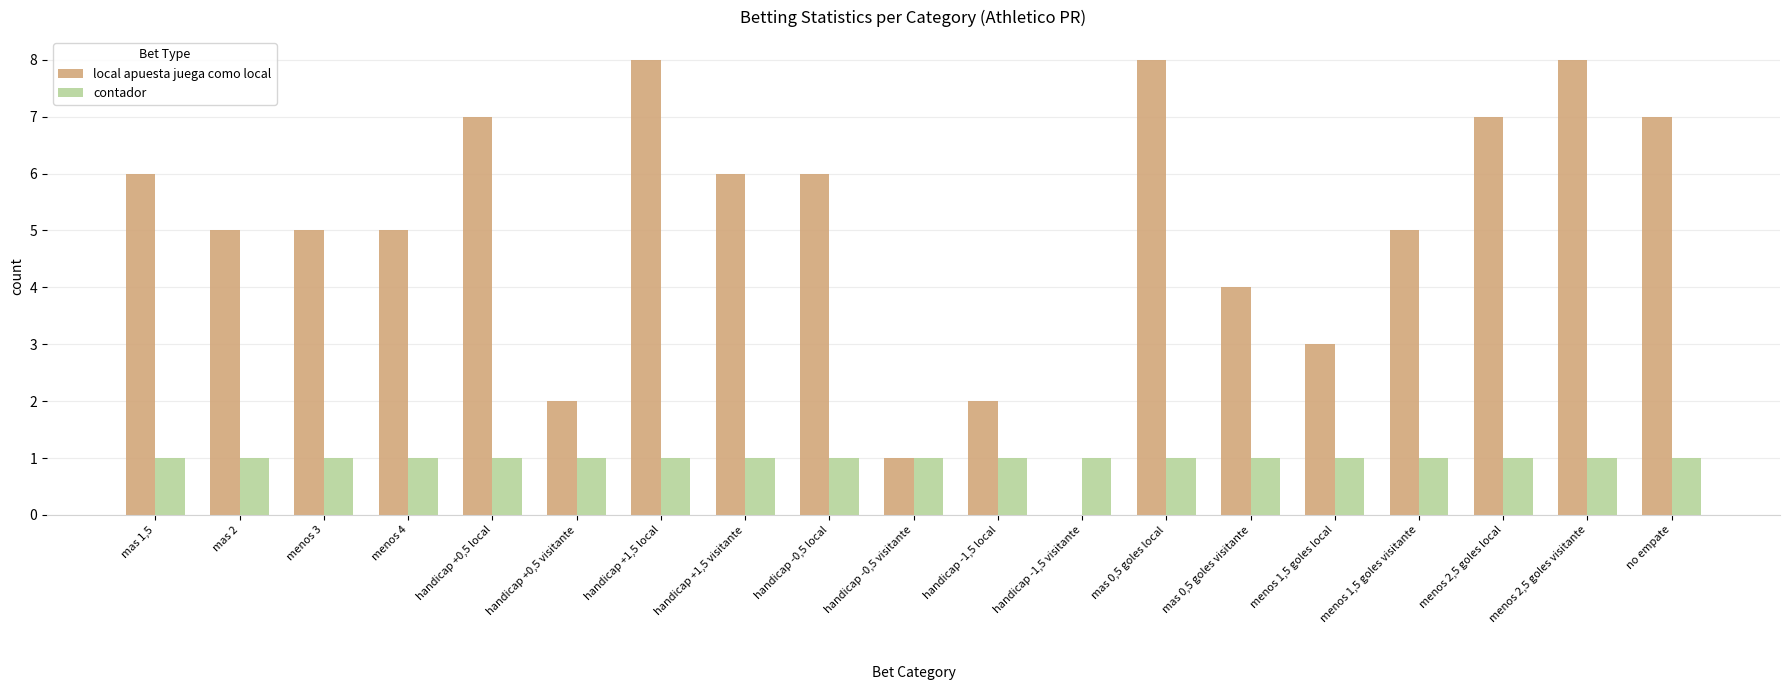

Which series changed the most between mas 0,5 goles visitante and no empate?

local apuesta juega como local